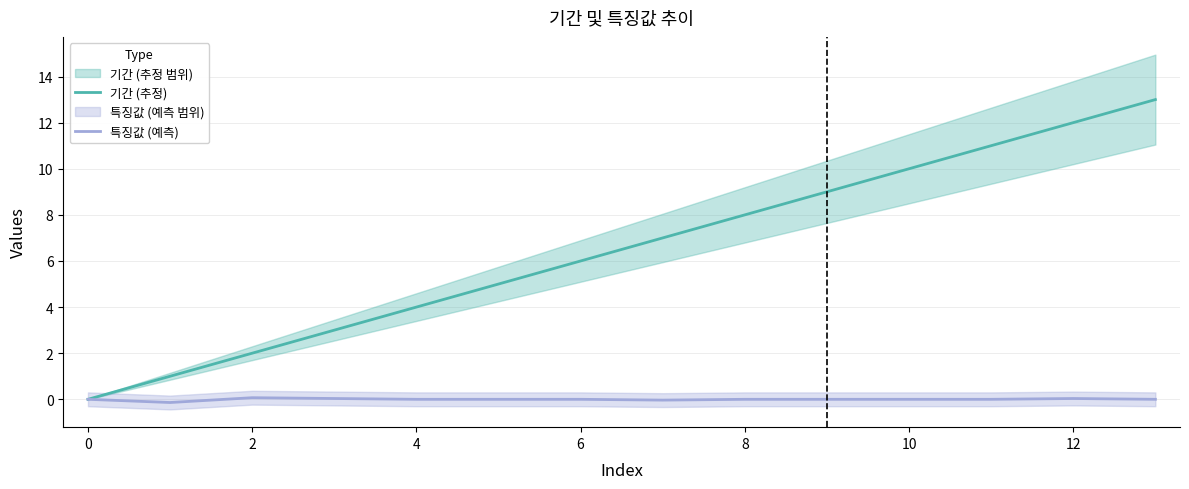

What is the maximum value shown in the chart?

13.0